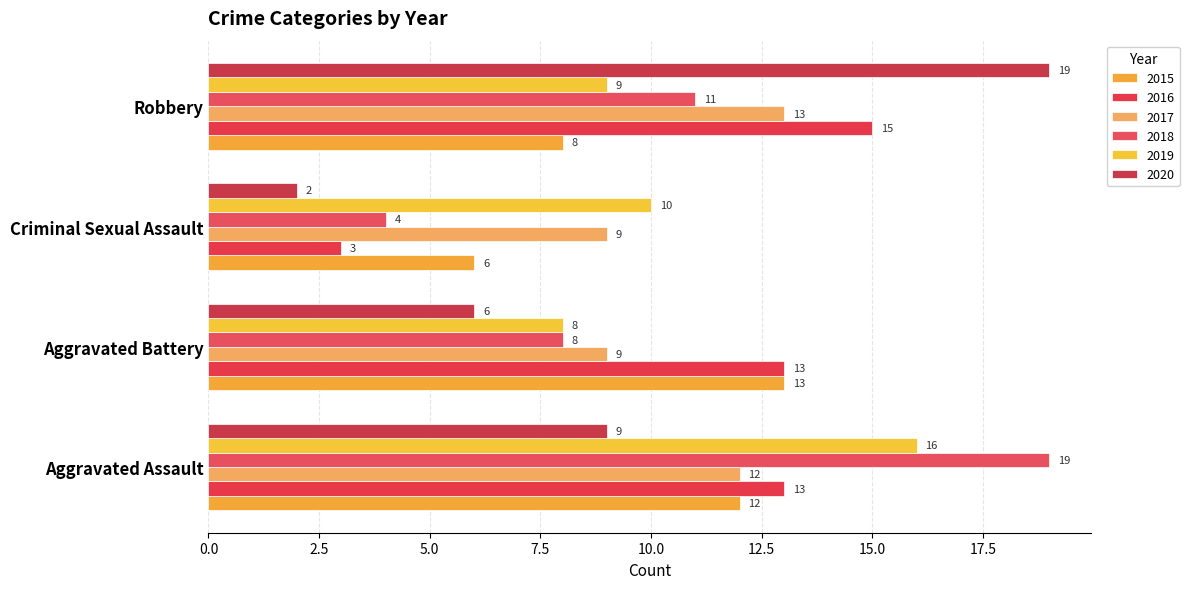

The 2015 series shows 10 at Criminal Sexual Assault. True or false?

False